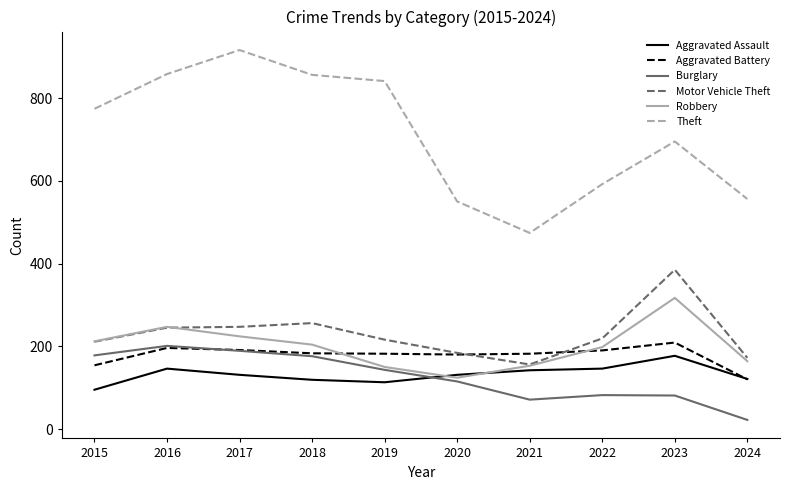

Is the value of Aggravated Assault at 2015 greater than the value of Theft at 2019?

No